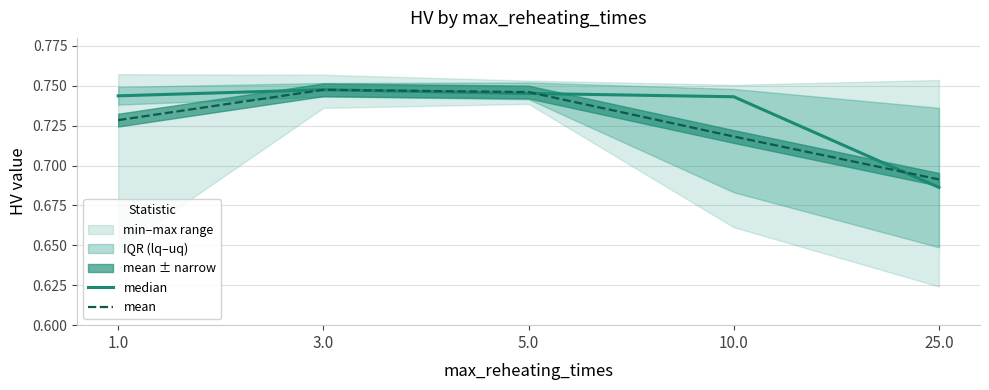

Is it true that median equals 1.2 at 3.0?

False